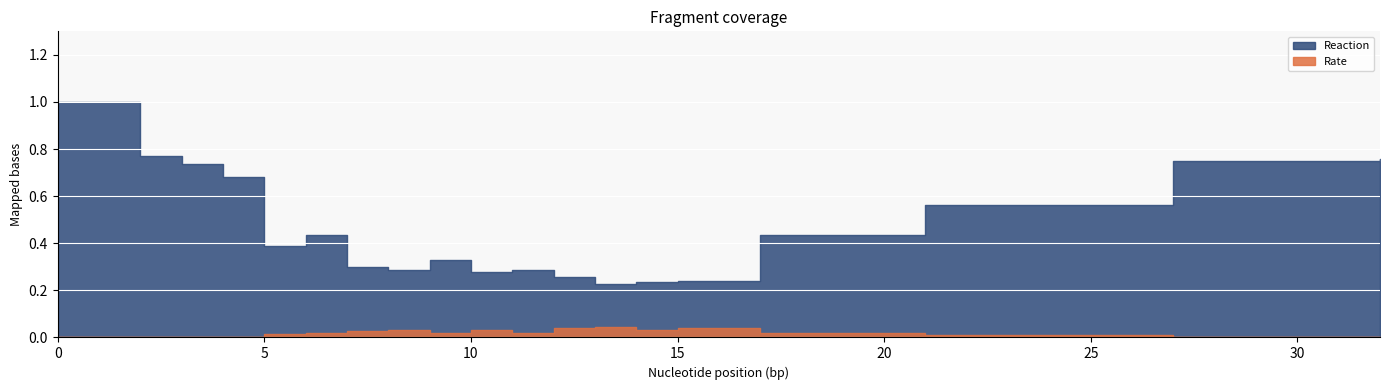

Where is the first local maximum for Rate?

8